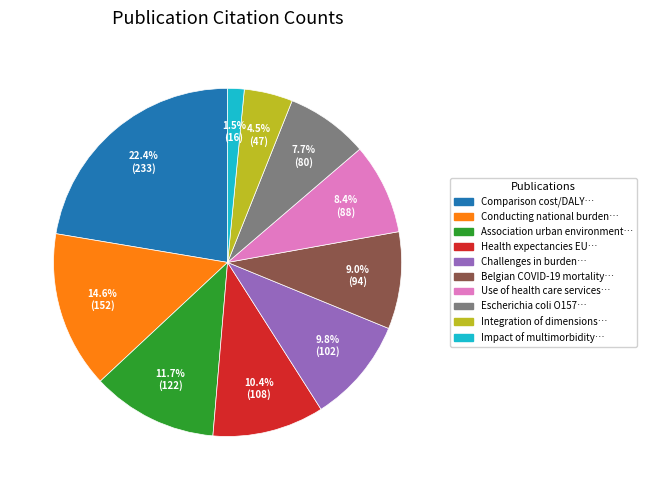

Is there any slice that represents more than half of the pie?

No